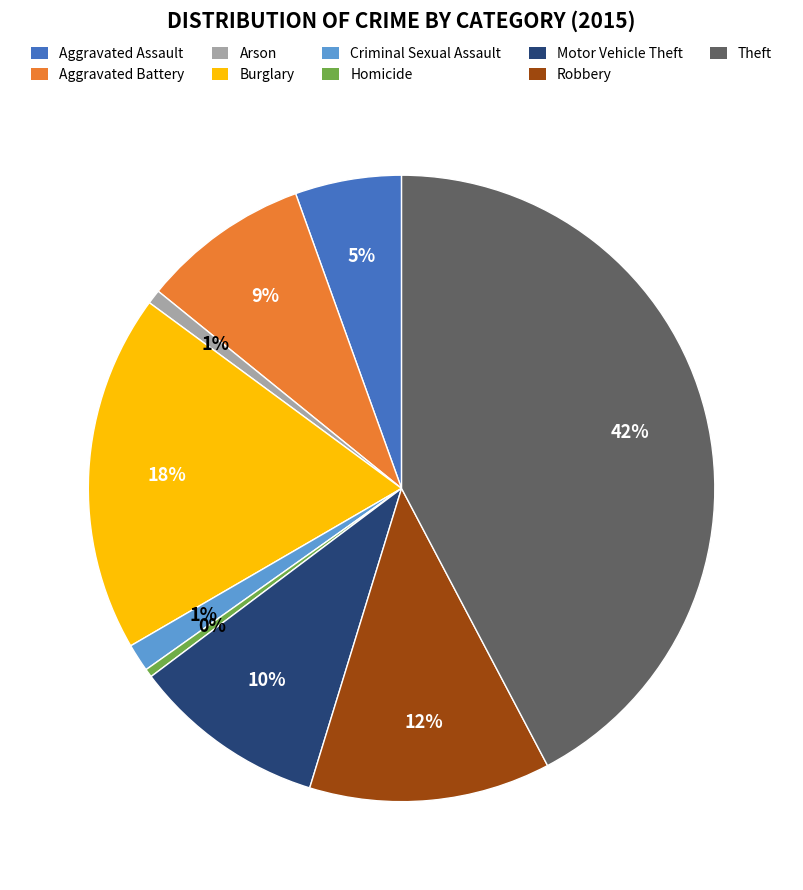

To the nearest percent, what is the difference between the Arson and Motor Vehicle Theft slice percentages?

9%